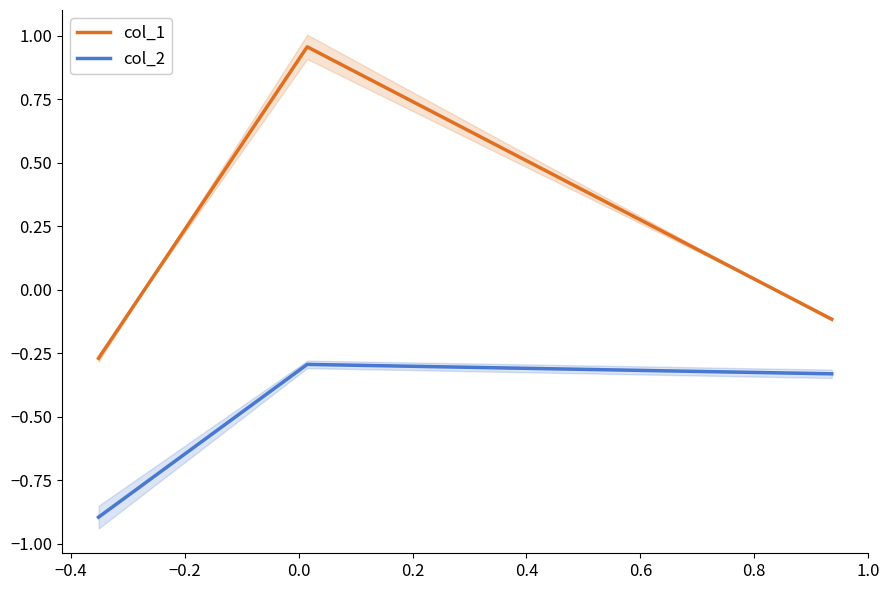

True or false: col_1 has a value of -0.0 at −0.2.

False